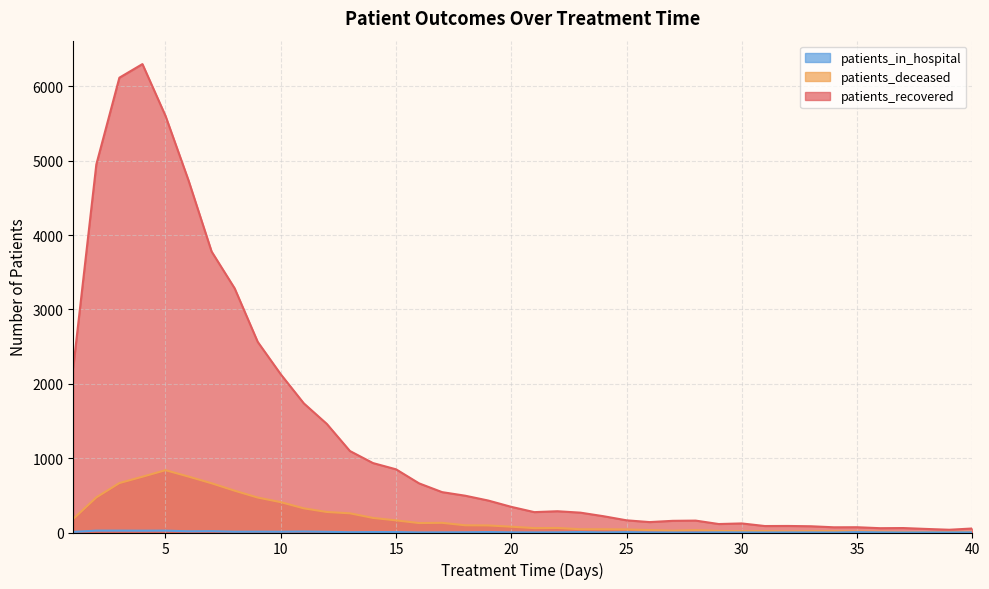

What is the difference between the highest and lowest values at 30?

121